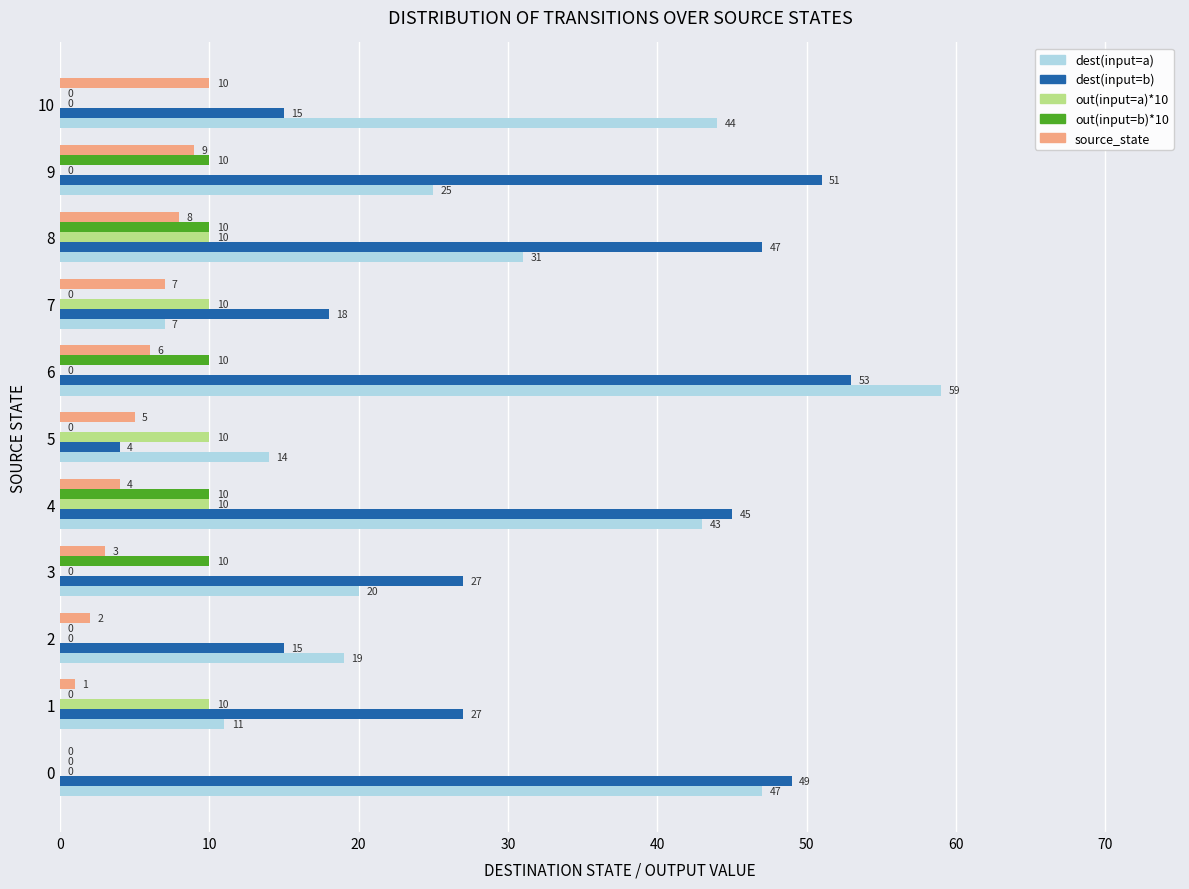

Is it true that dest(input=b) equals 47 at 8?

True